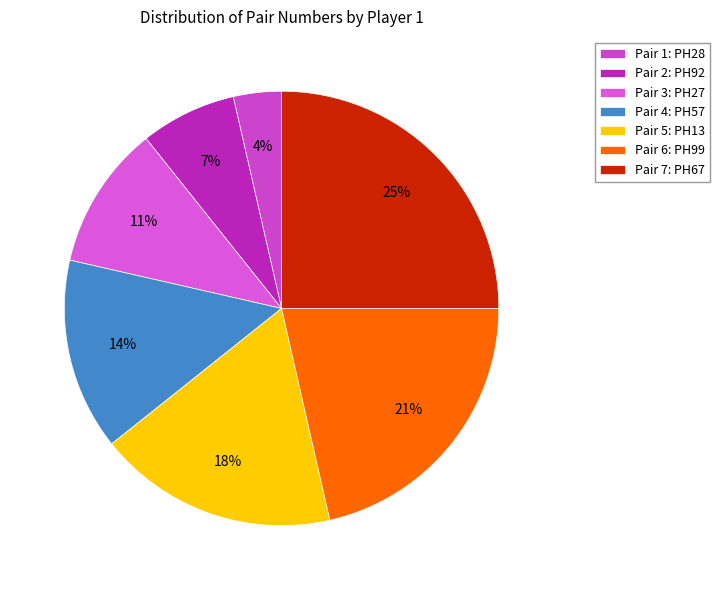

Which category has the biggest portion of the pie?

Pair 7: PH67